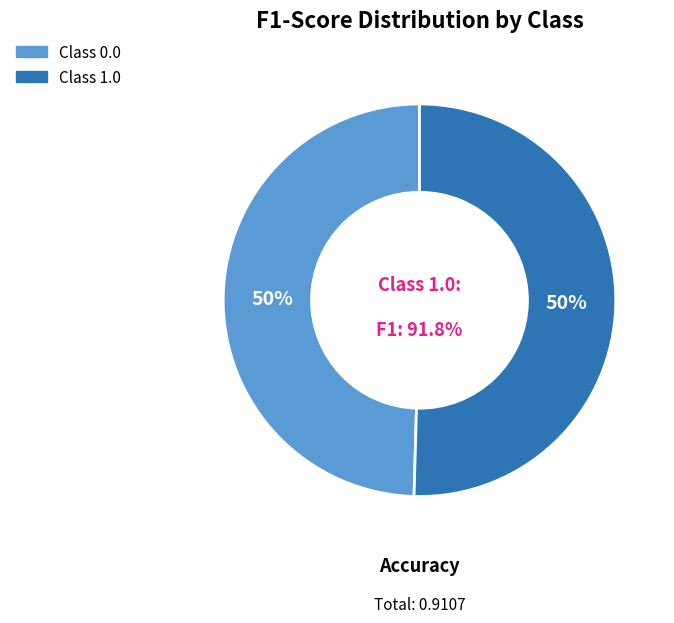

Rank the categories by value from highest to lowest.

1.0, 0.0